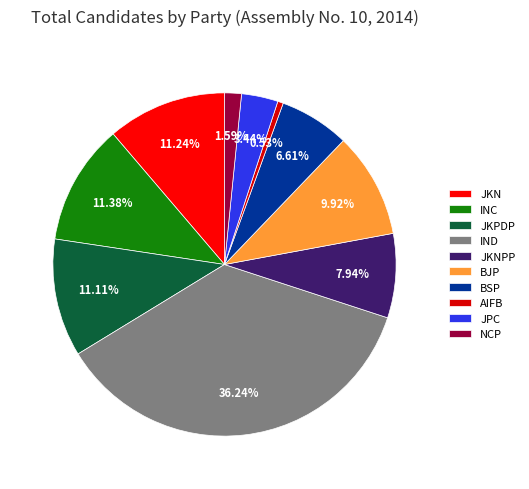

Rank the categories by value from highest to lowest.

IND, INC, JKN, JKPDP, BJP, JKNPP, BSP, JPC, NCP, AIFB